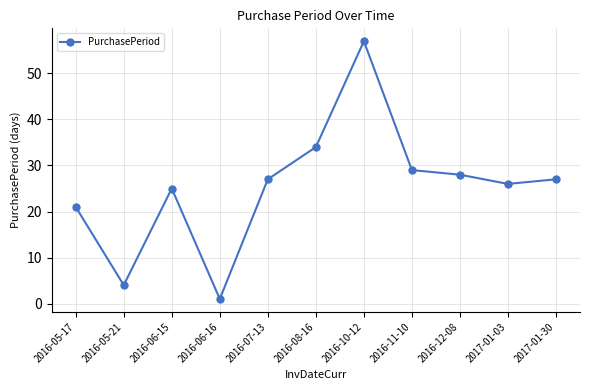

What is the label of the 6th point from the right?

2016-08-16